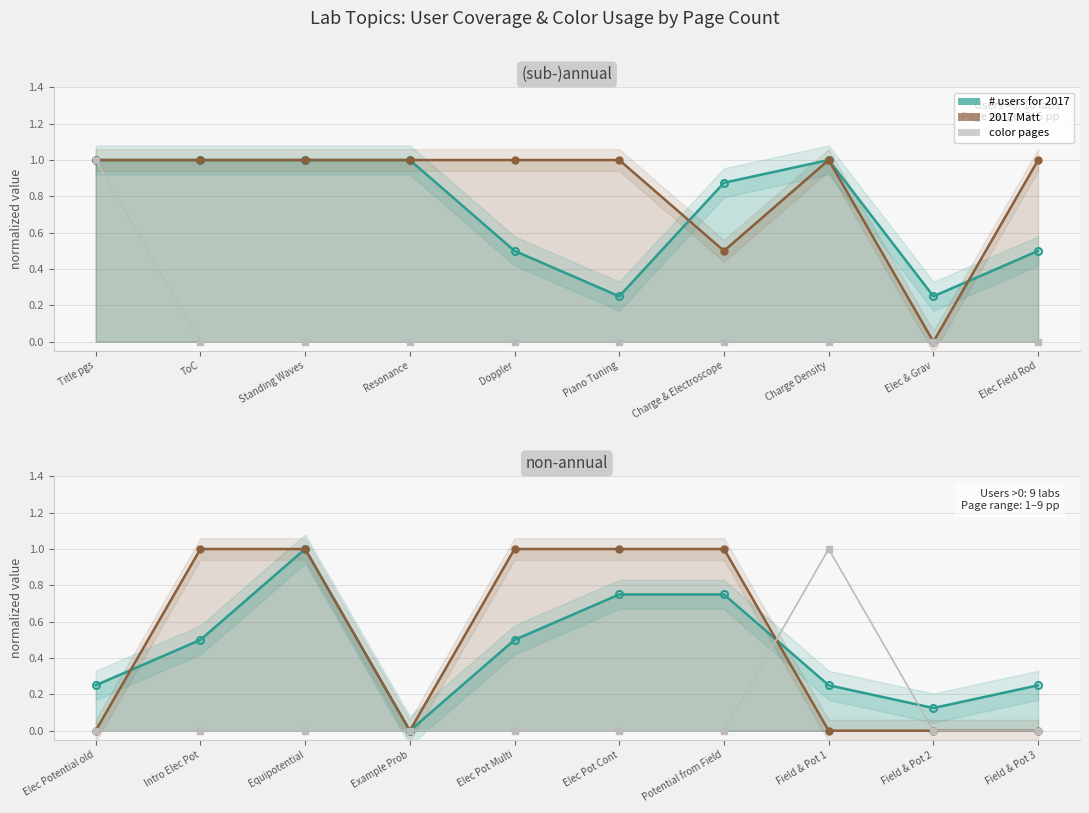

List the series in order of their peak value, lowest first.

# users for 2017, 2017 Matt, color pages